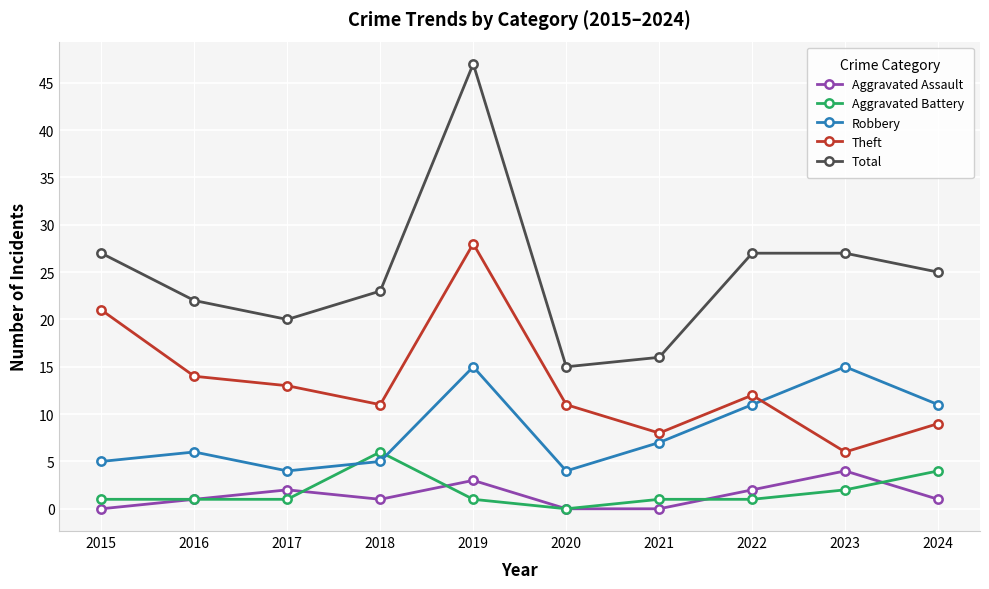

Which series ends up on top after the final intersection of Theft and Robbery?

Robbery